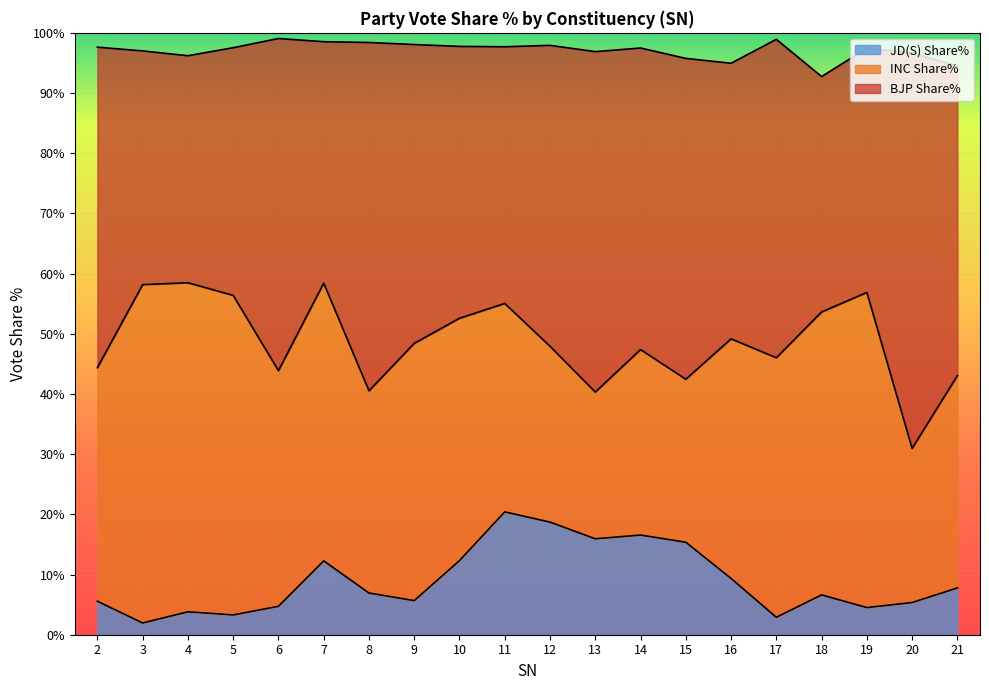

Which series has the largest total across all categories?

BJP Share%